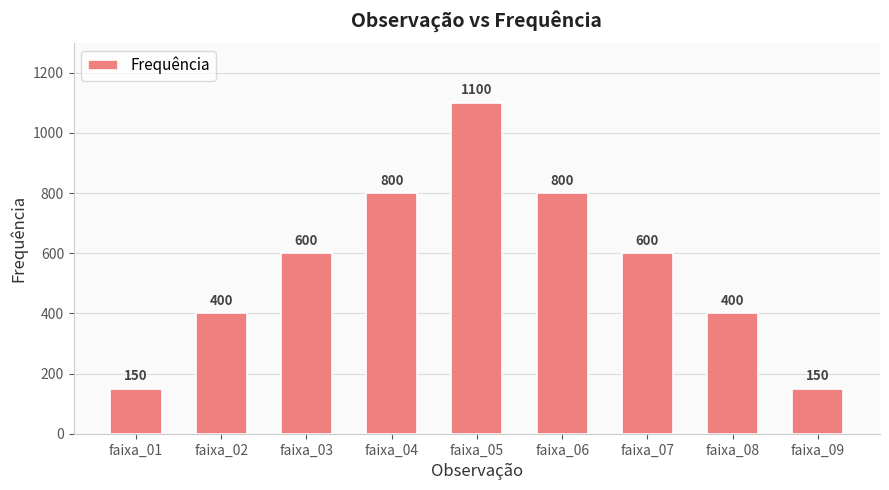

What is the greatest value displayed?

1100